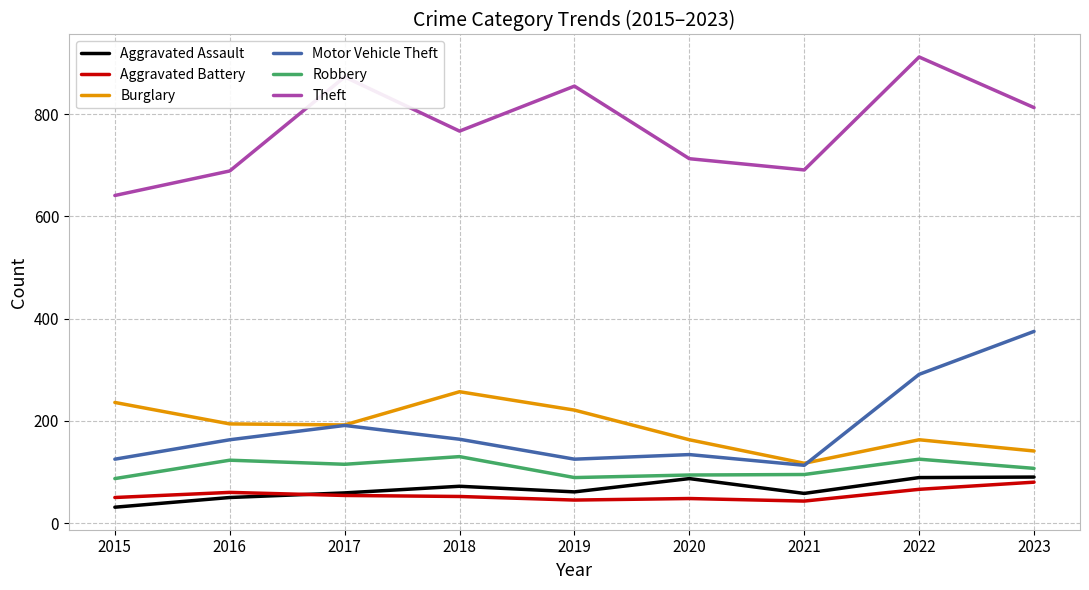

True or false: Aggravated Assault has more than 1 points higher than both neighbors.

True